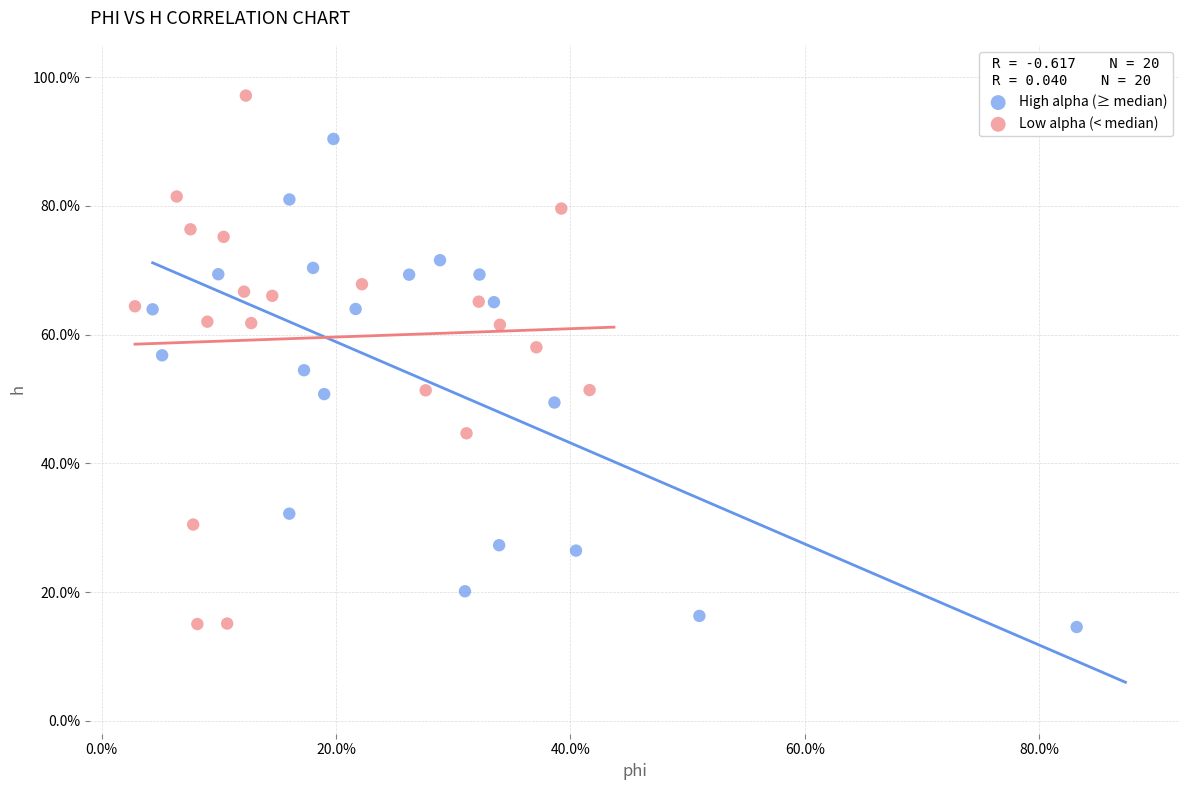

Which series has the largest Y range (max minus min)?

Low alpha (< median)